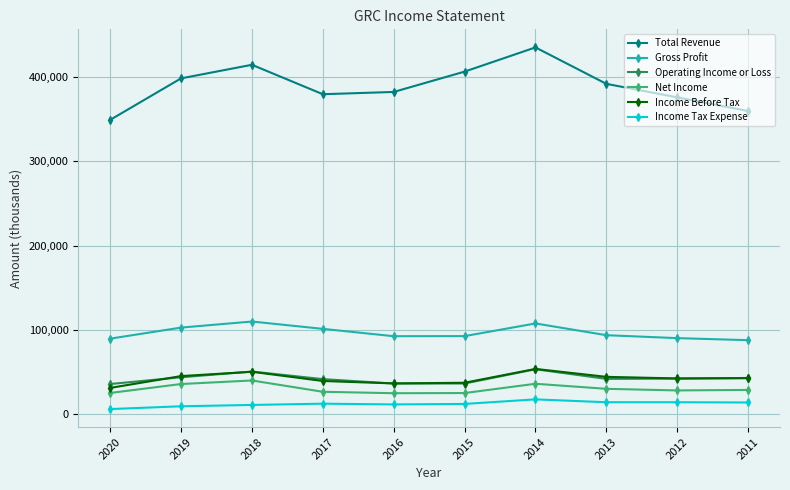

At which category is the sum across all series the highest?

2014